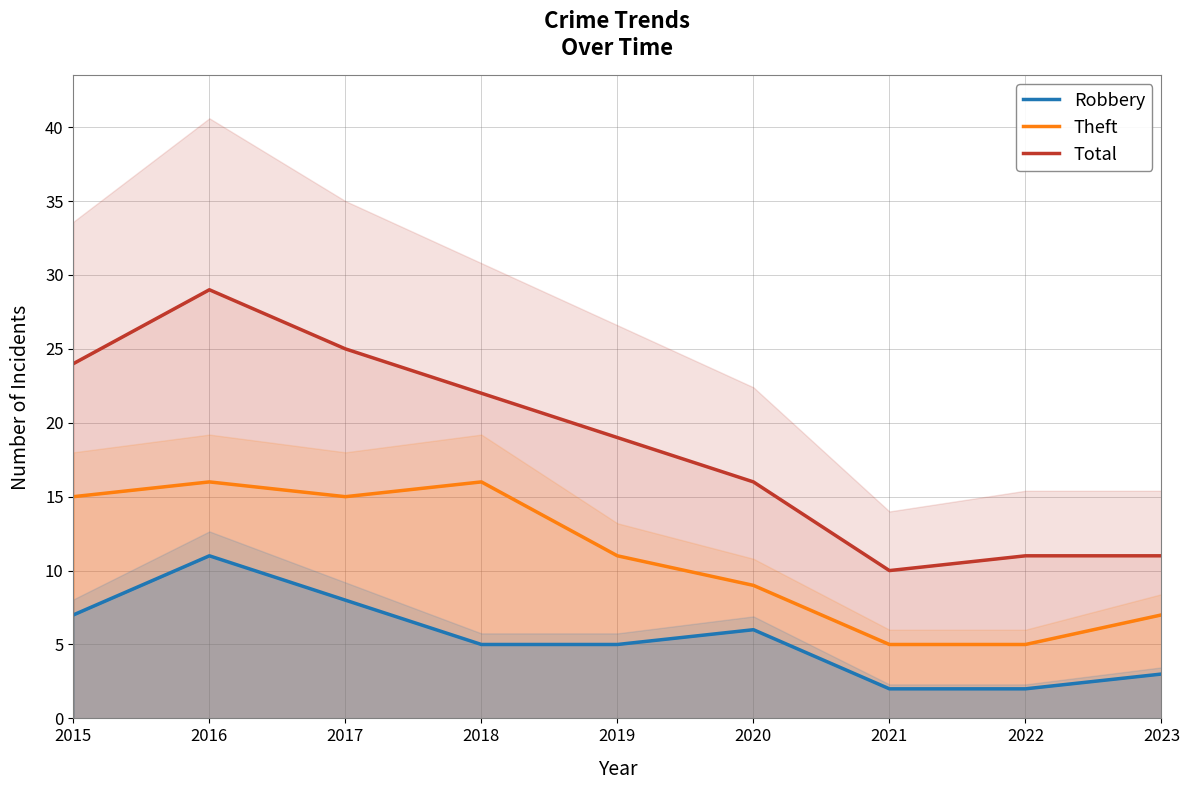

What is the highest value of the Total series?

29